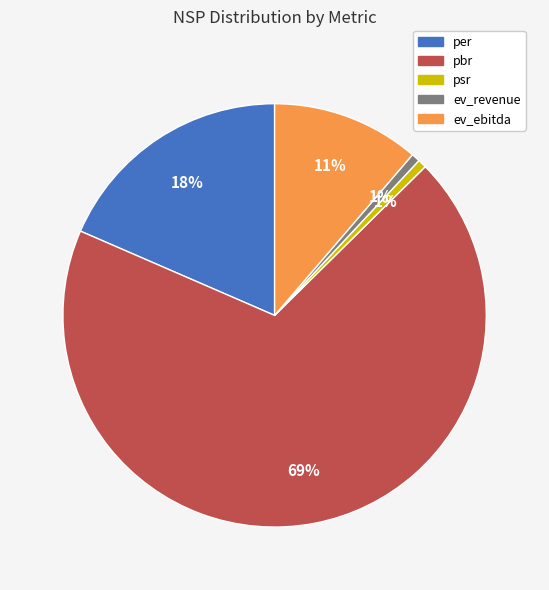

To the nearest percent, what percentage of the pie is psr?

1%